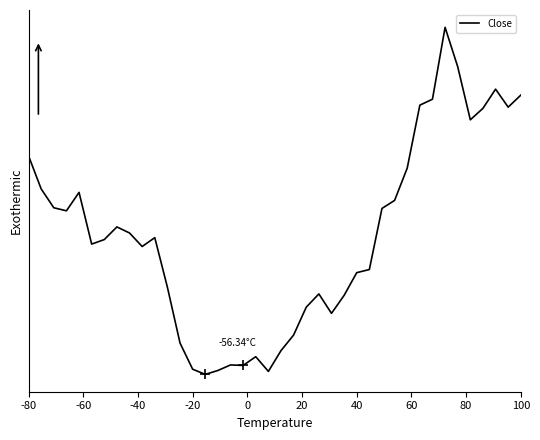

How many interior local valleys (lower than both neighbors) does the data have?

9